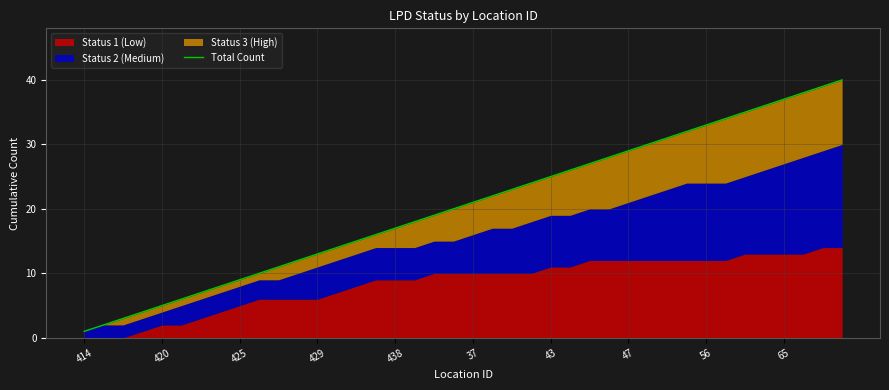

How many lines are shown in the chart?

1